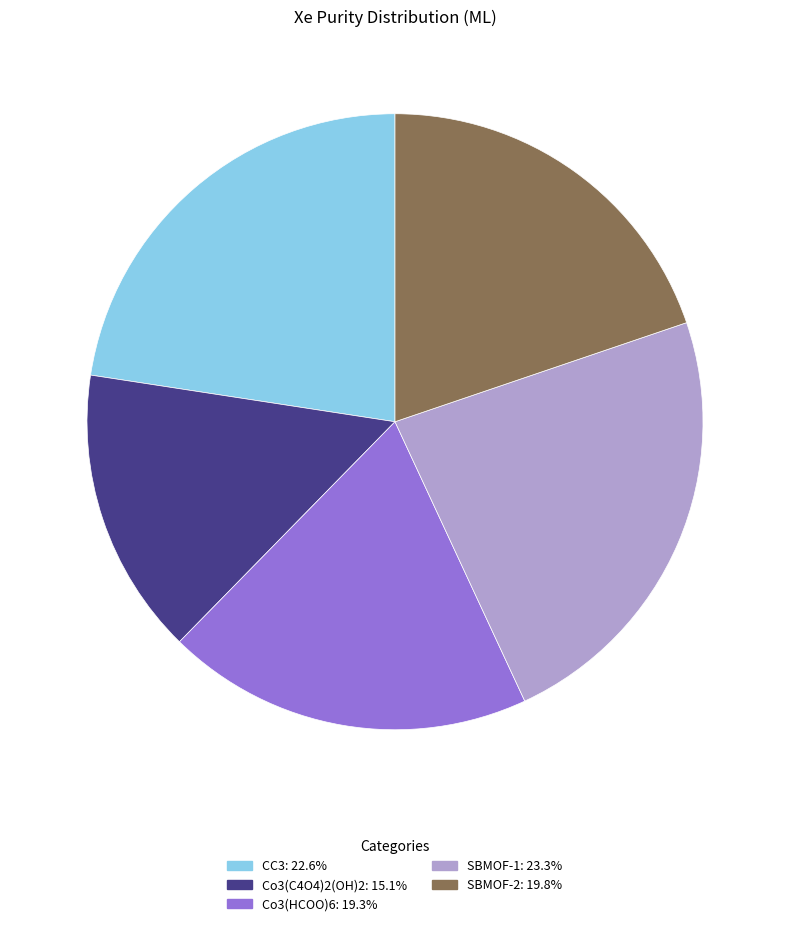

Do CC3 and Co3(HCOO)6 together represent more than half of the pie?

No